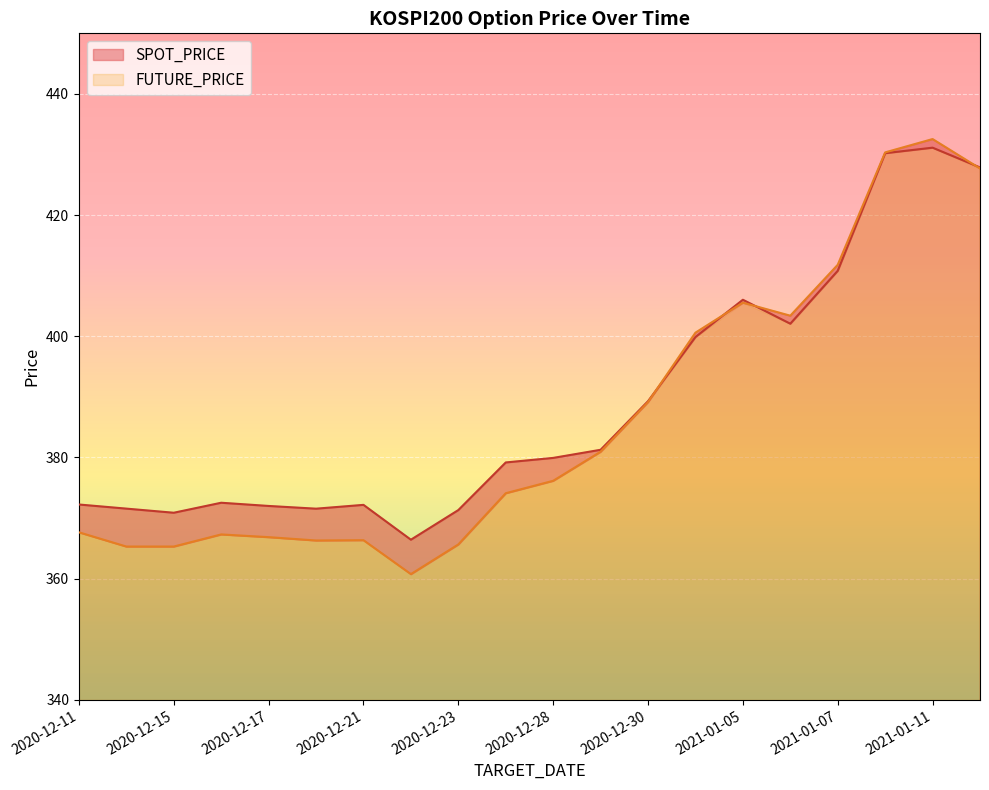

Which series has the largest total across all categories?

SPOT_PRICE